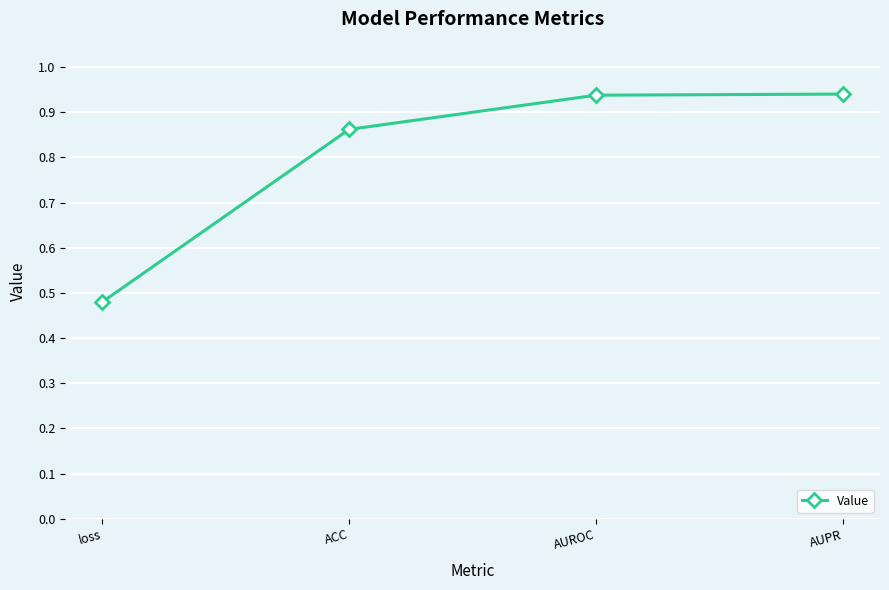

The chart shows a value of 0.3 at loss. True or false?

False